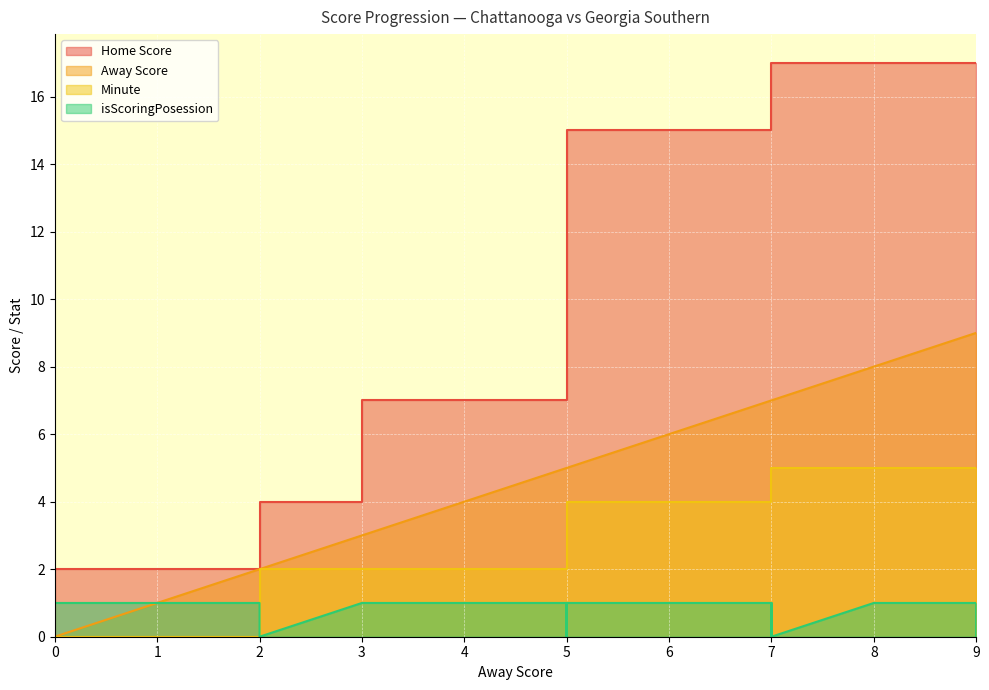

Which series has the widest spread of values?

Home Score